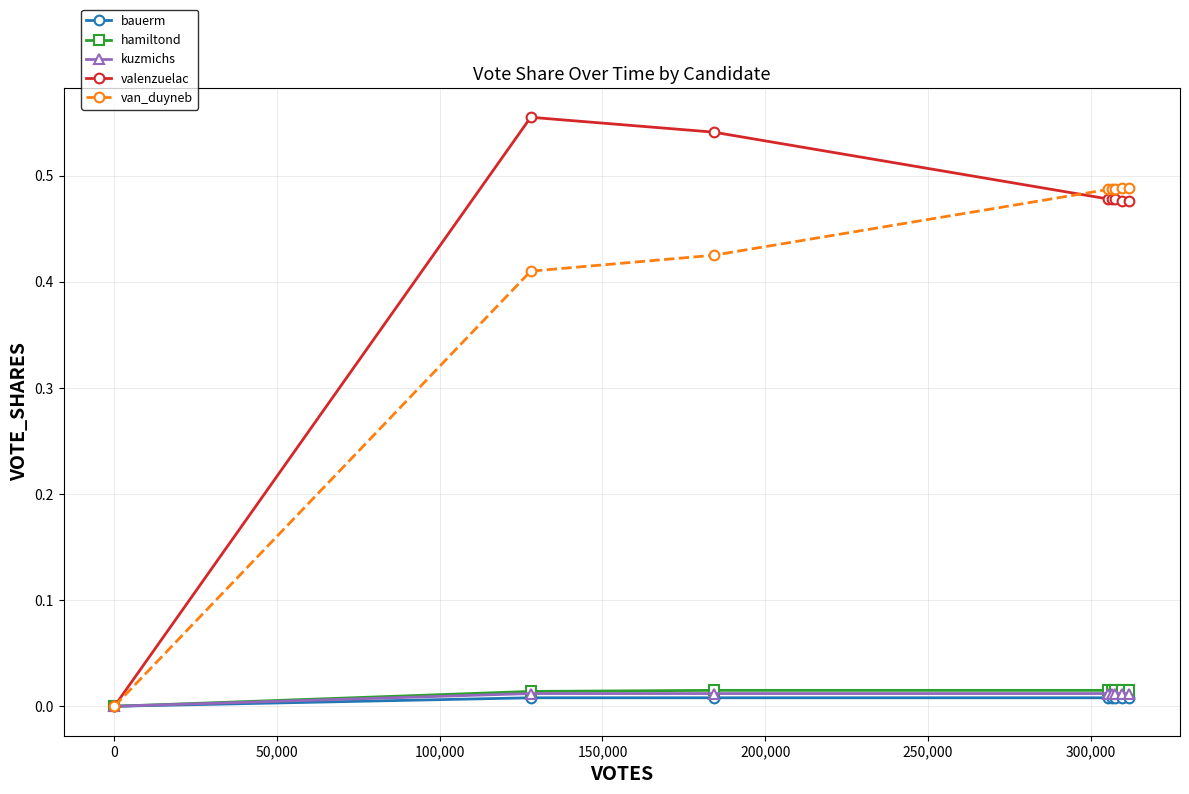

True or false: valenzuelac has more than 0 interior local peaks.

True